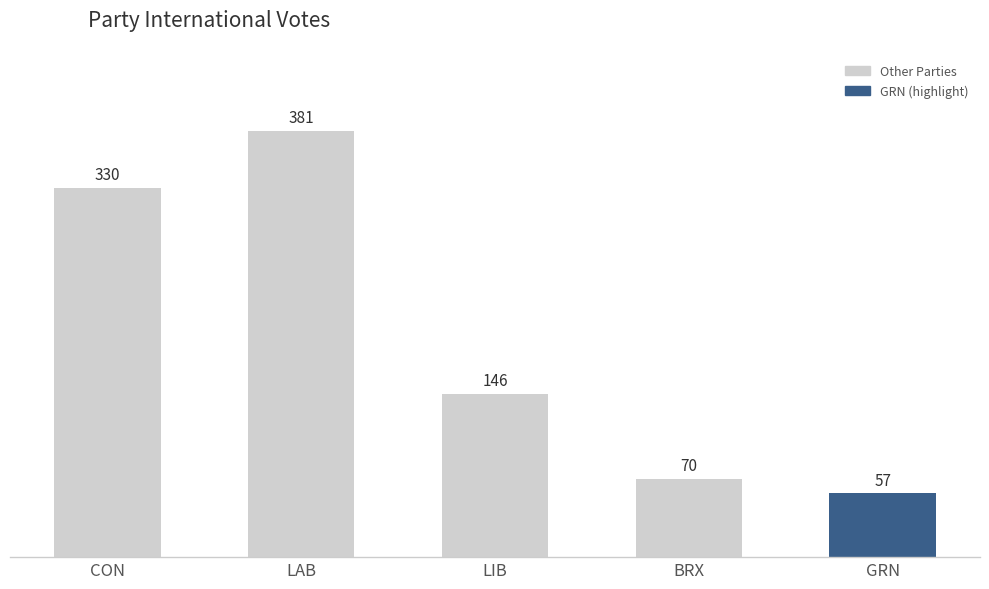

What is the difference between the maximum and minimum values?

324